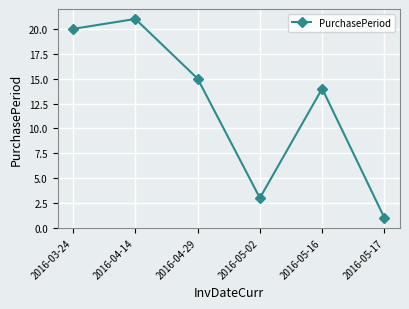

At which label does the data first exceed 15?

2016-03-24